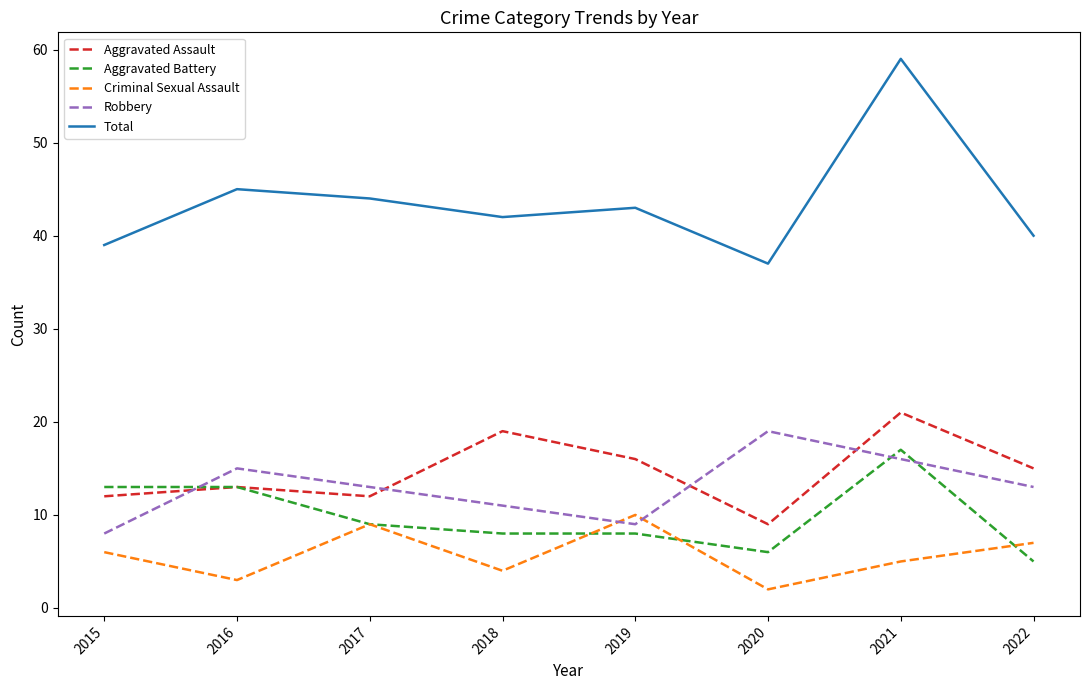

True or false: Robbery has more than 0 points higher than both neighbors.

True